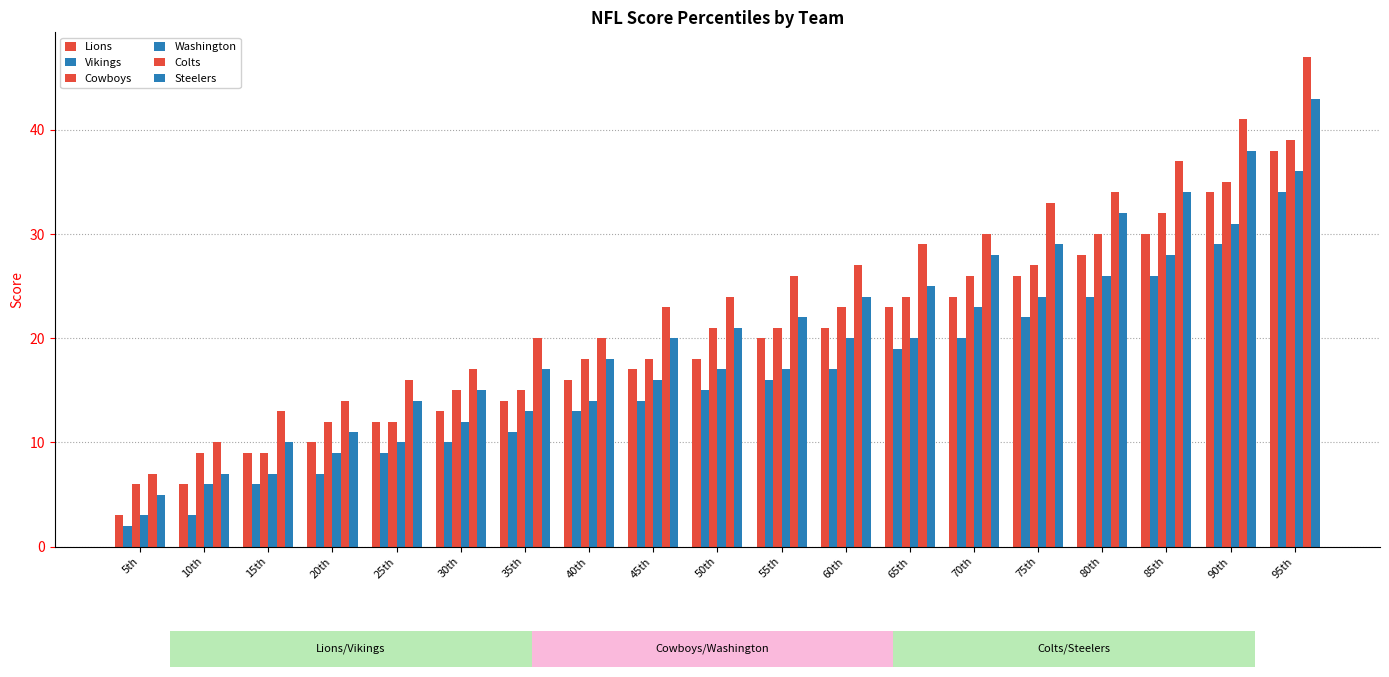

How many values in the Washington series are below 17?

9